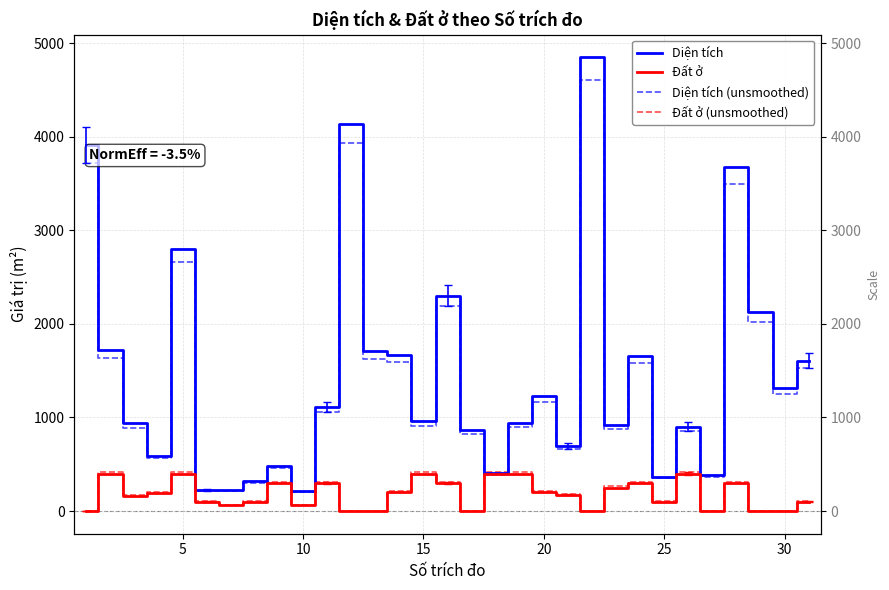

Rank the series by their maximum value, from highest to lowest.

Diện tích, Diện tích (unsmoothed), Đất ở (unsmoothed), Đất ở